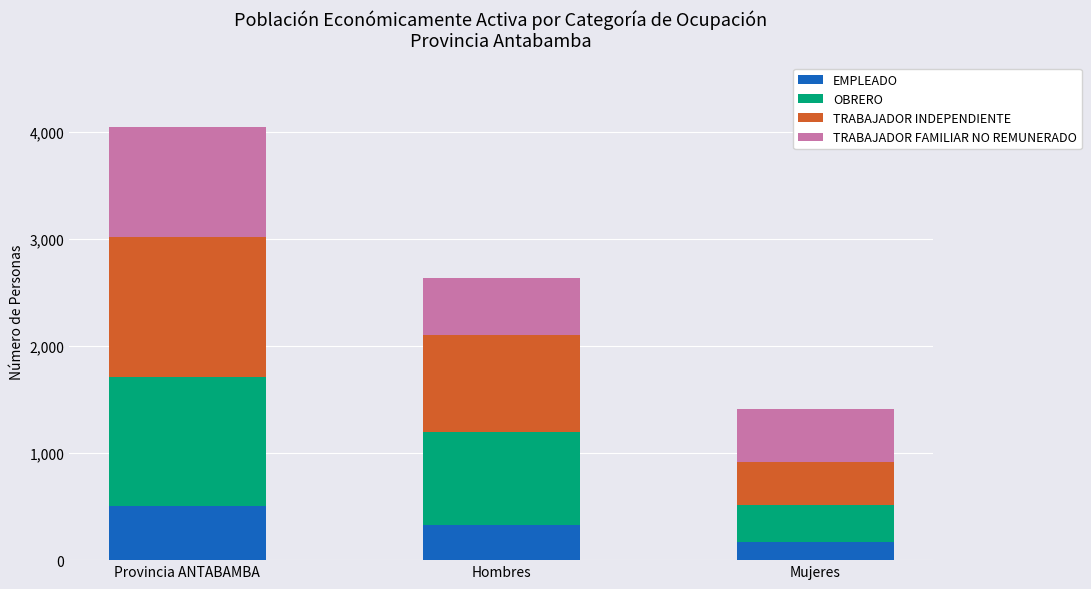

Is it true that EMPLEADO equals 768 at Provincia ANTABAMBA?

False